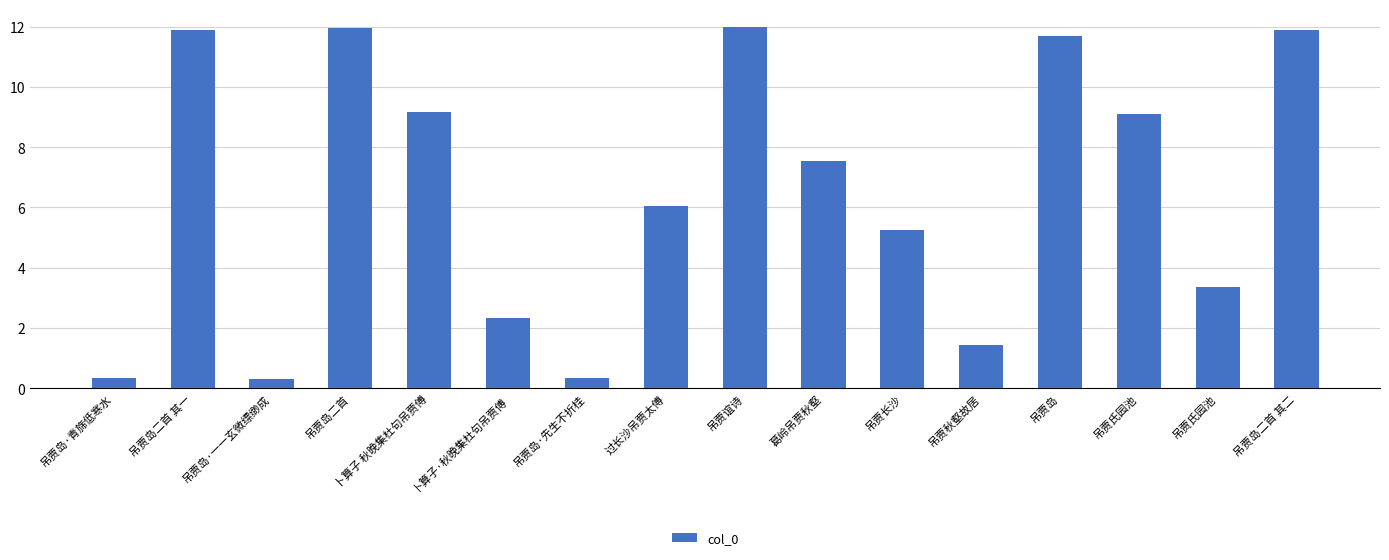

Are the bars grouped side by side (vs. stacked)?

No